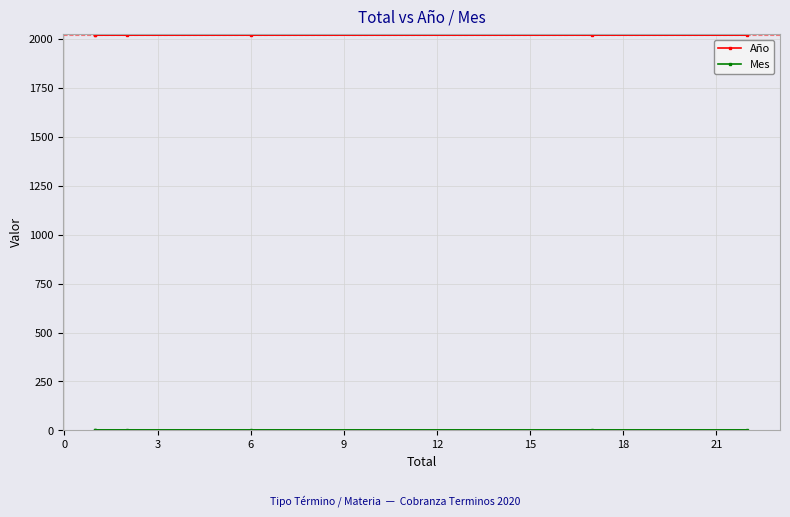

What is the total value across all series at 3?

2022